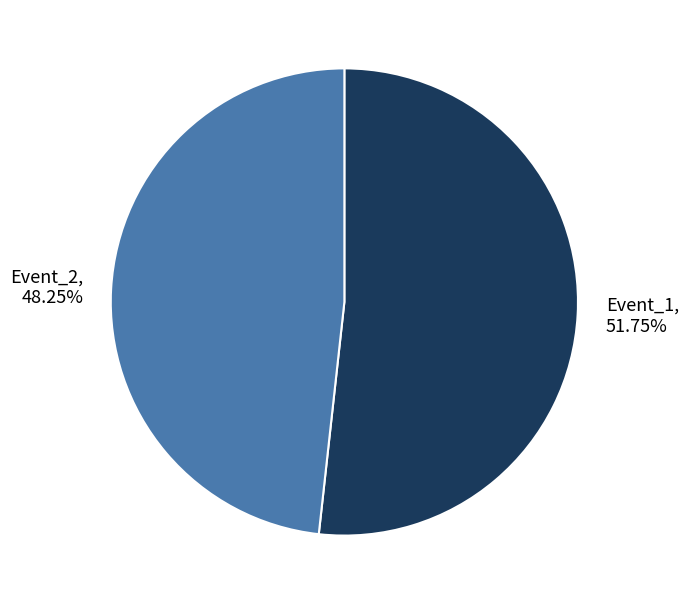

Which category has the smallest portion of the pie?

Event_2